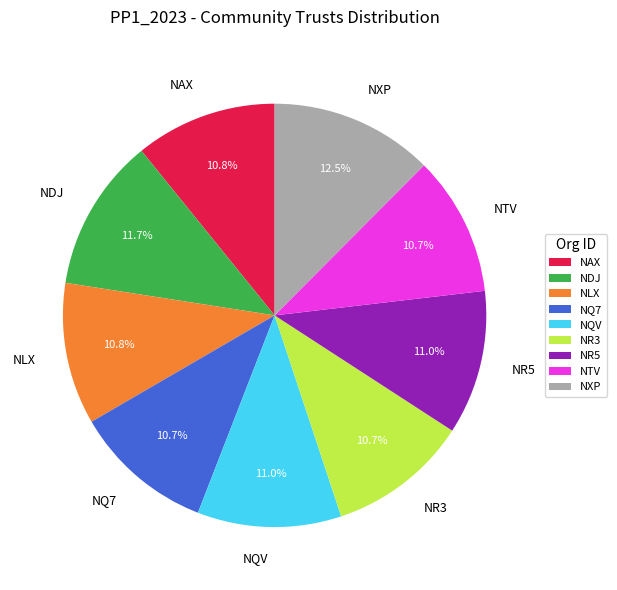

To the nearest percent, what is the difference between the largest and smallest slice percentages?

2%